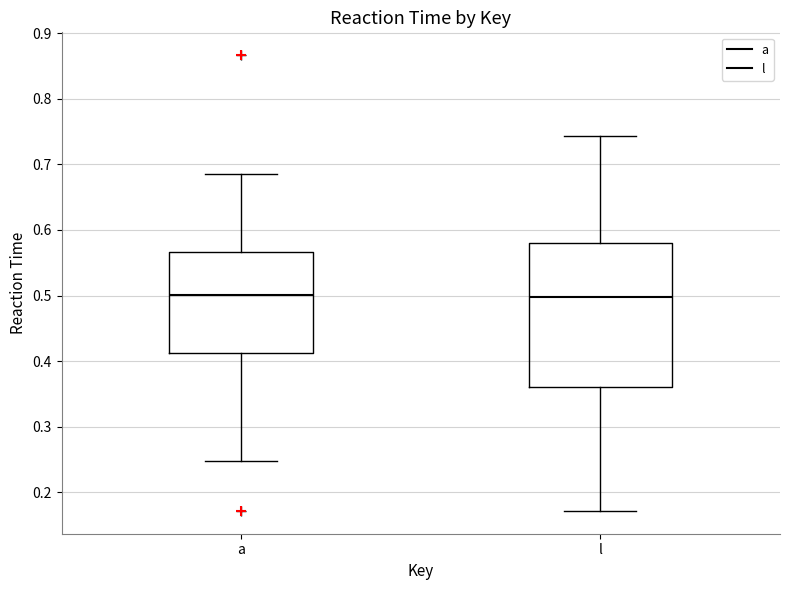

Where does the lower whisker of the box for a end on the y-axis? The values are not printed on the chart, so give them approximately, as read against the axis.

0.25